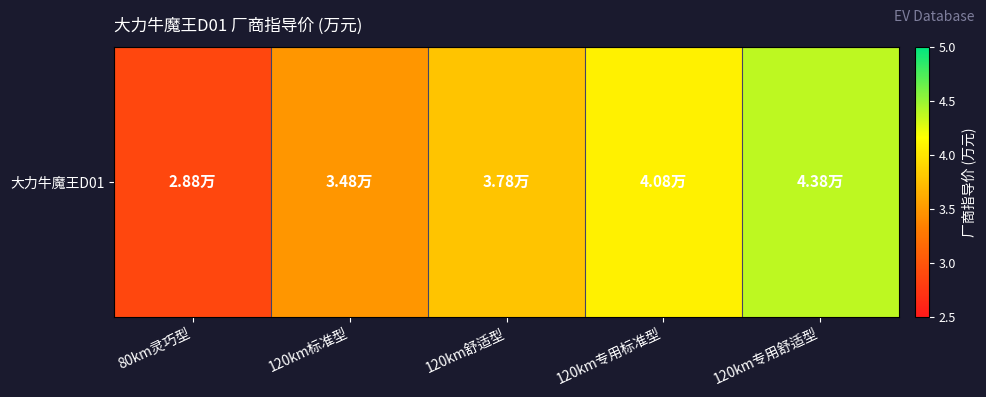

What is the difference between the values at 120km专用舒适型 and 120km标准型?

0.9